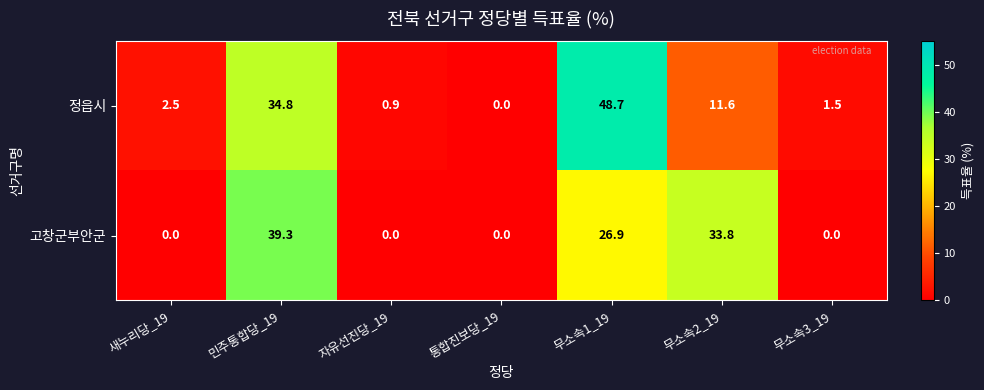

Reading left to right, extract all data points from this chart.

정읍시: 2.5	34.8	0.9	0.0	48.7	11.6	1.5
고창군부안군: 0.0	39.3	0.0	0.0	26.9	33.8	0.0